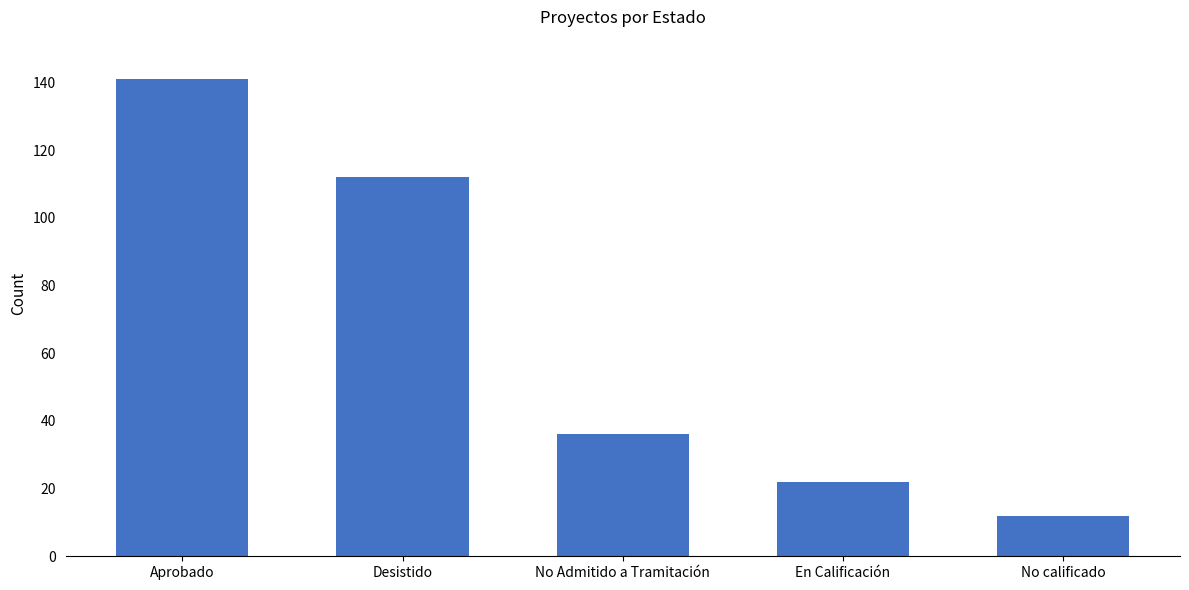

How many bars are there in total?

5